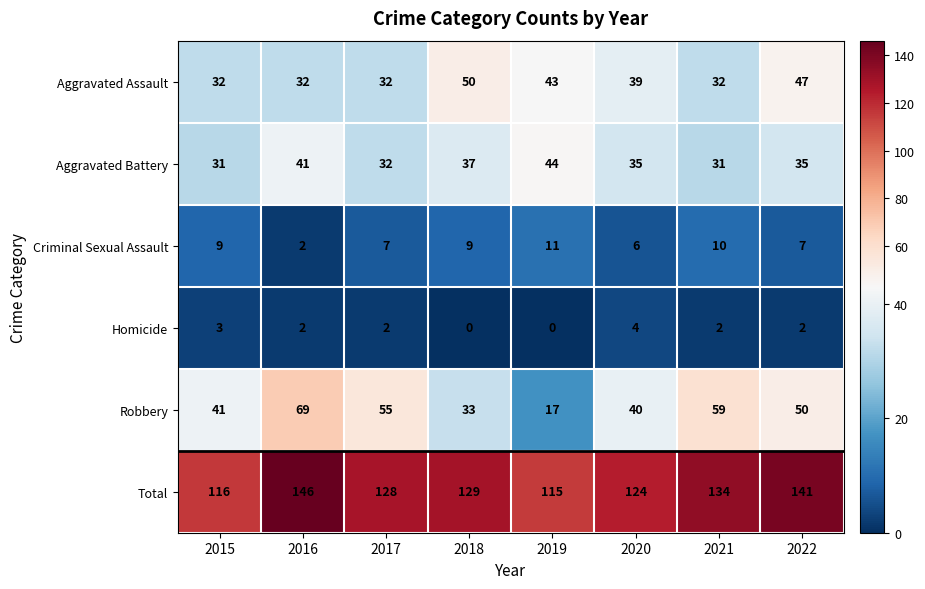

At which category is the sum across all series the highest?

2016